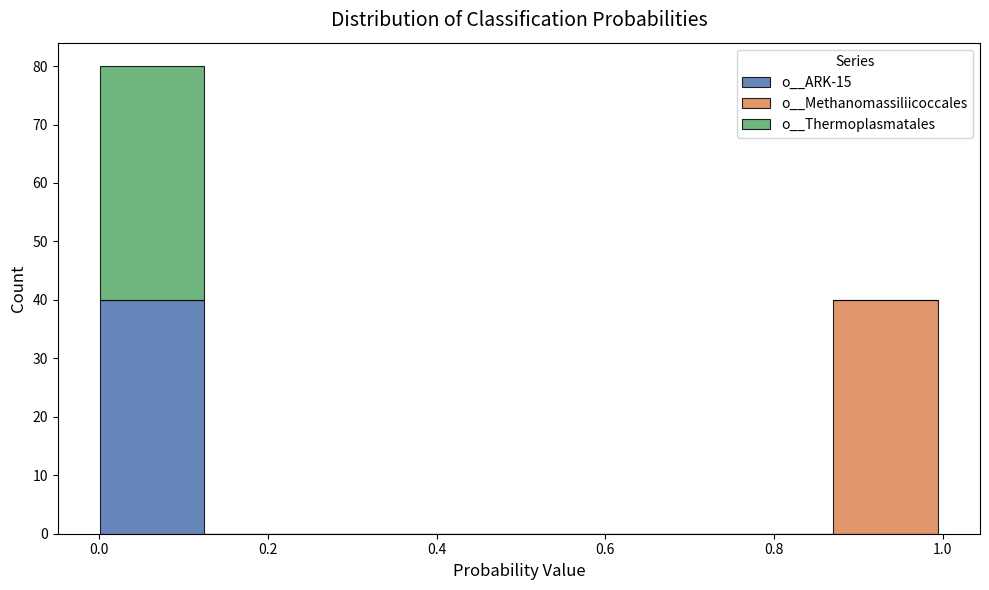

What is the total height of the stacked bar covering 0.88 to 1.00 on the x-axis? Neither the bar edges nor the heights are printed on the chart, so give them approximately, as read against the axes.

40